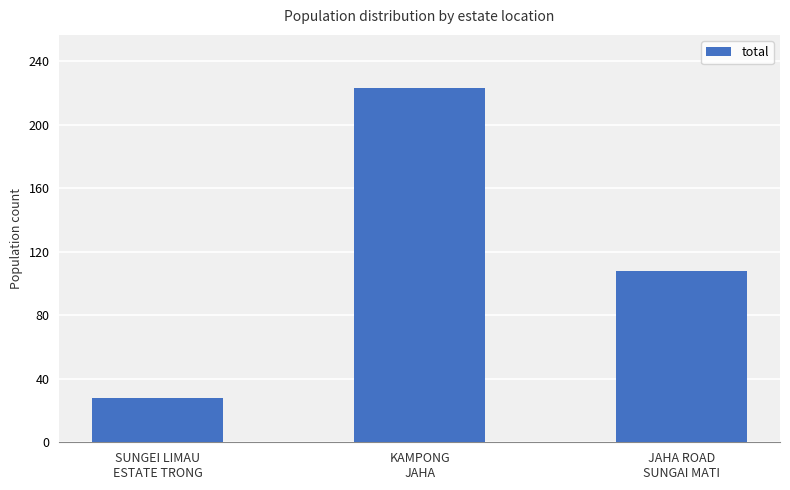

What is the change in value from SUNGEI LIMAU
ESTATE TRONG to KAMPONG
JAHA?

+195